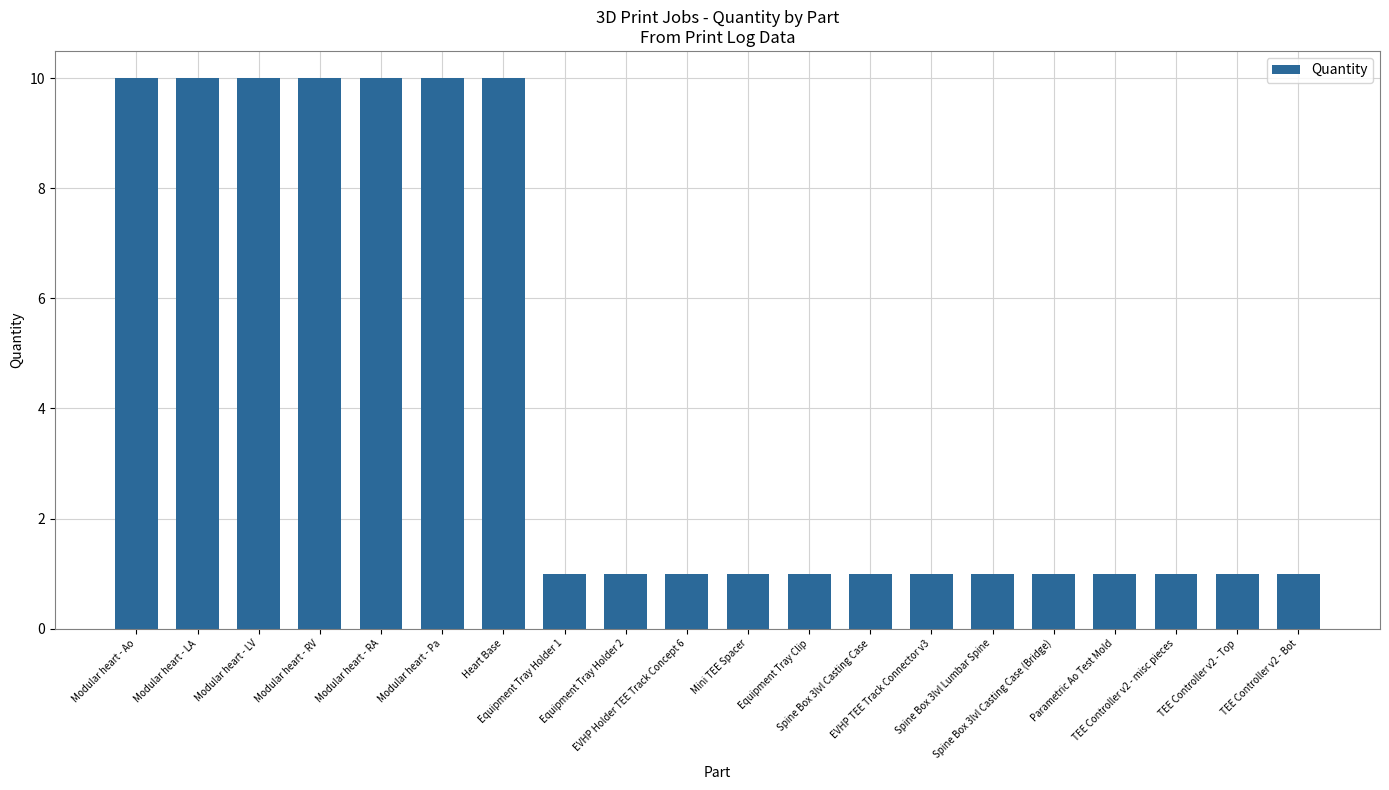

What is the average value?

4